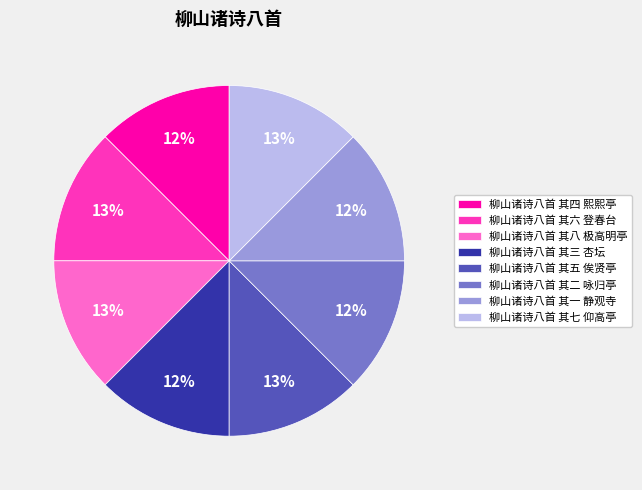

Does 柳山诸诗八首 其五 俟贤亭 account for over 50% of the chart?

No